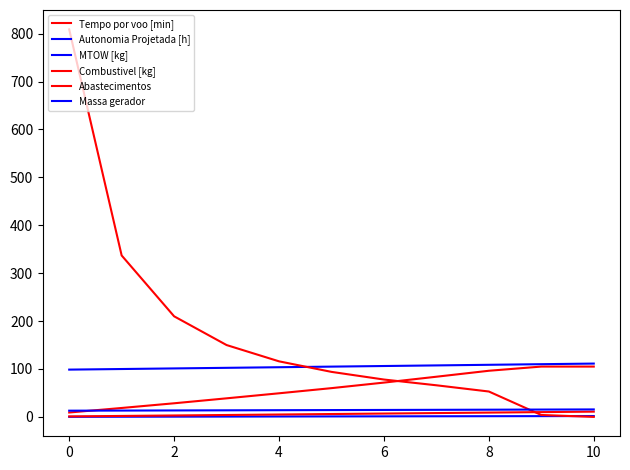

At how many categories does at least one series exceed 423?

1